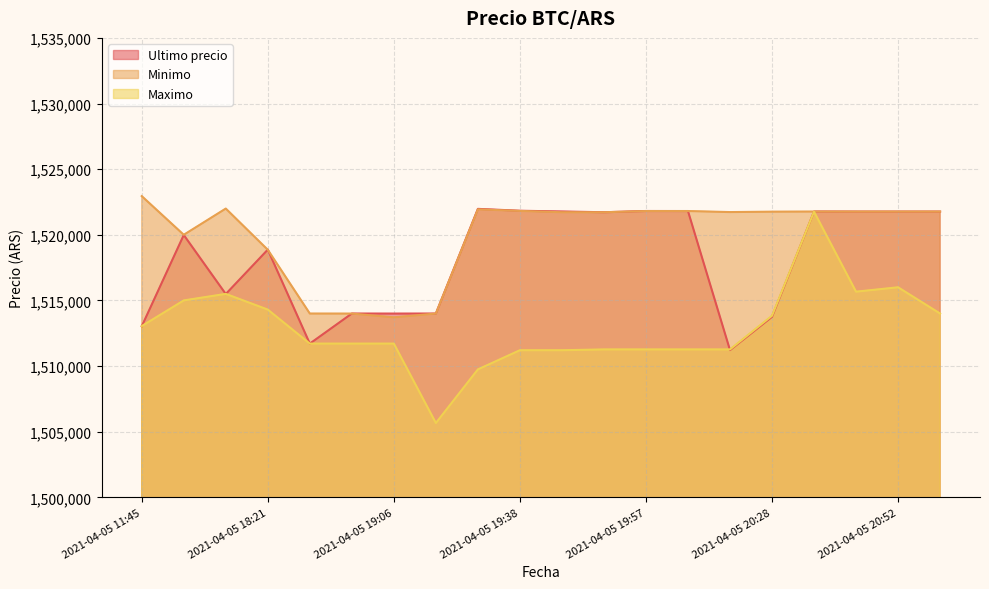

At which label does Minimo first exceed 1521768?

2021-04-05 11:45